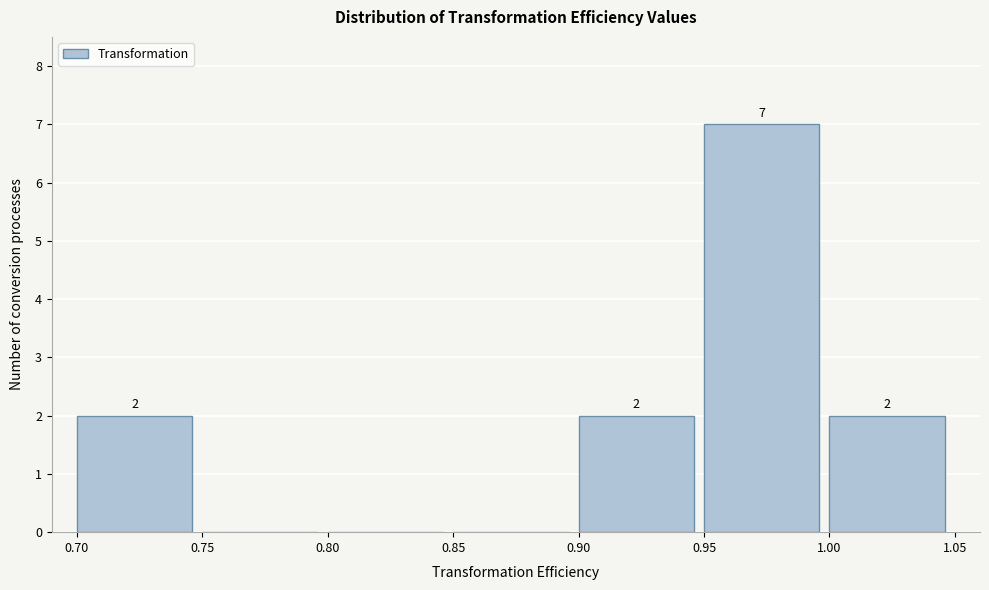

Over which range of the x-axis is the bar tallest?

0.95 to 1.00